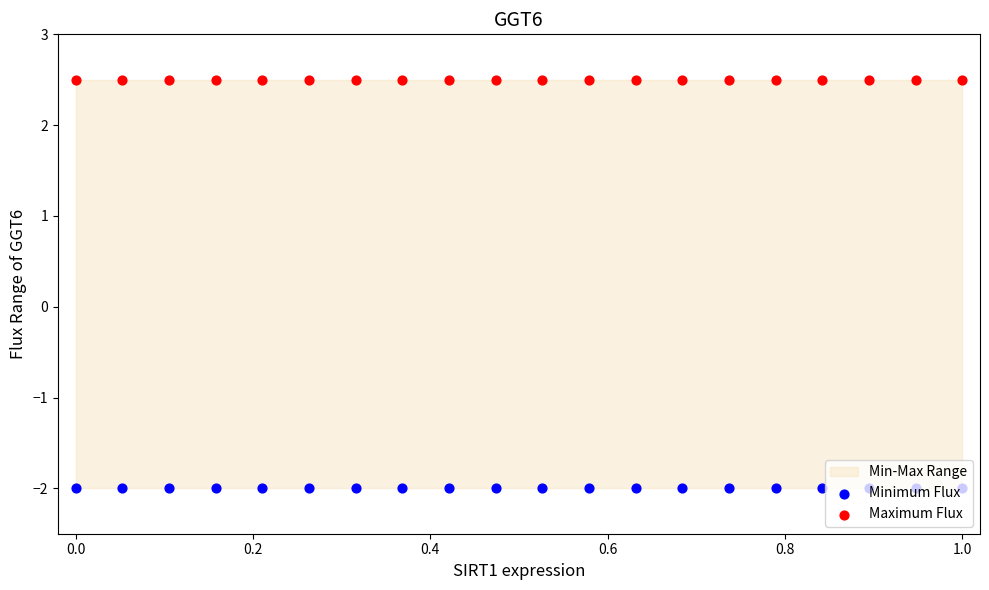

Which series contains the highest Y value?

Maximum Flux